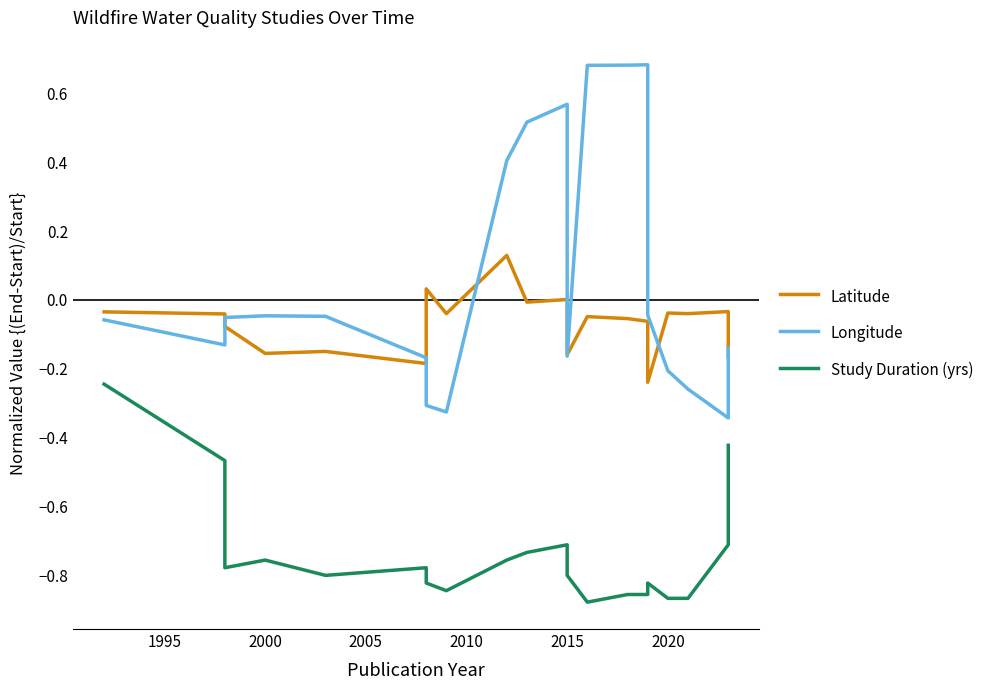

What is the value of the Study Duration (yrs) point at the 18th from the left?

-0.9